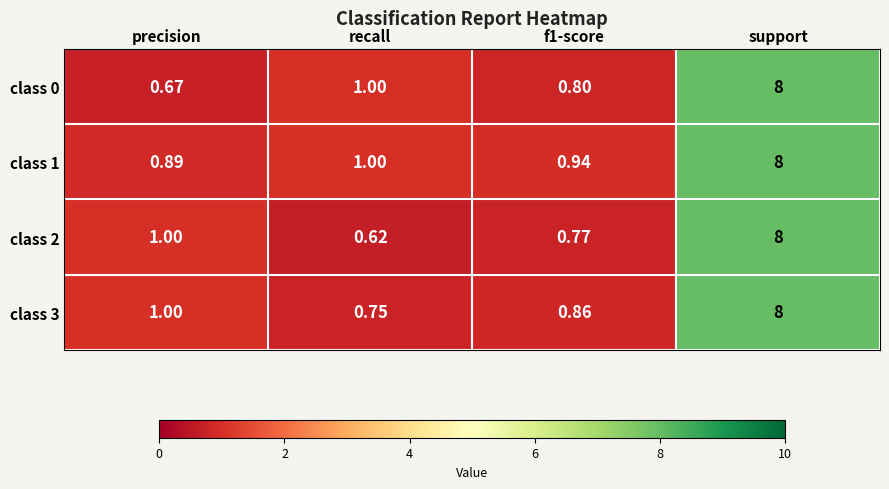

Which category has the highest value in the class 0 series?

support